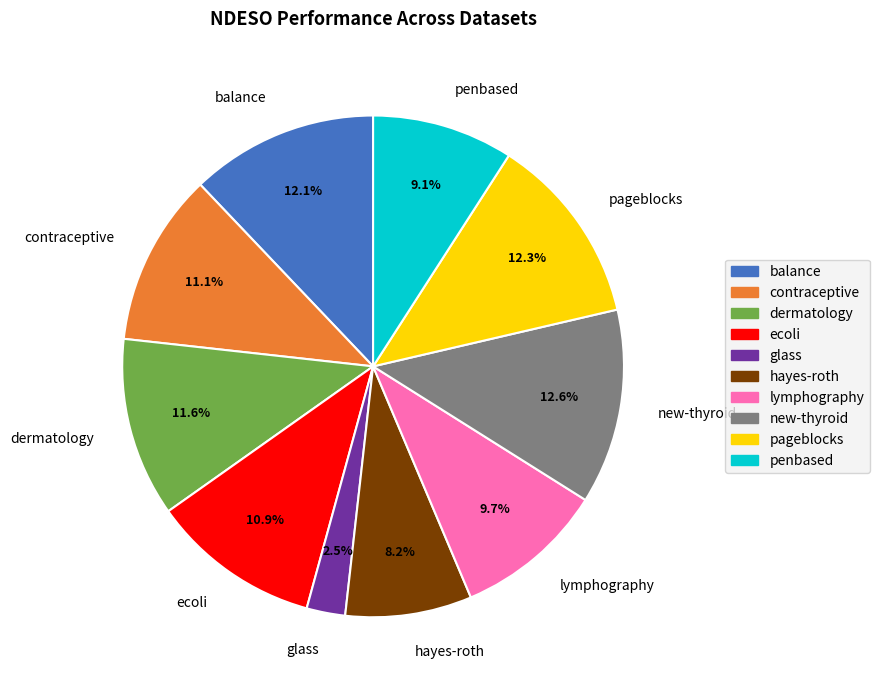

Which category has the smallest portion of the pie?

glass